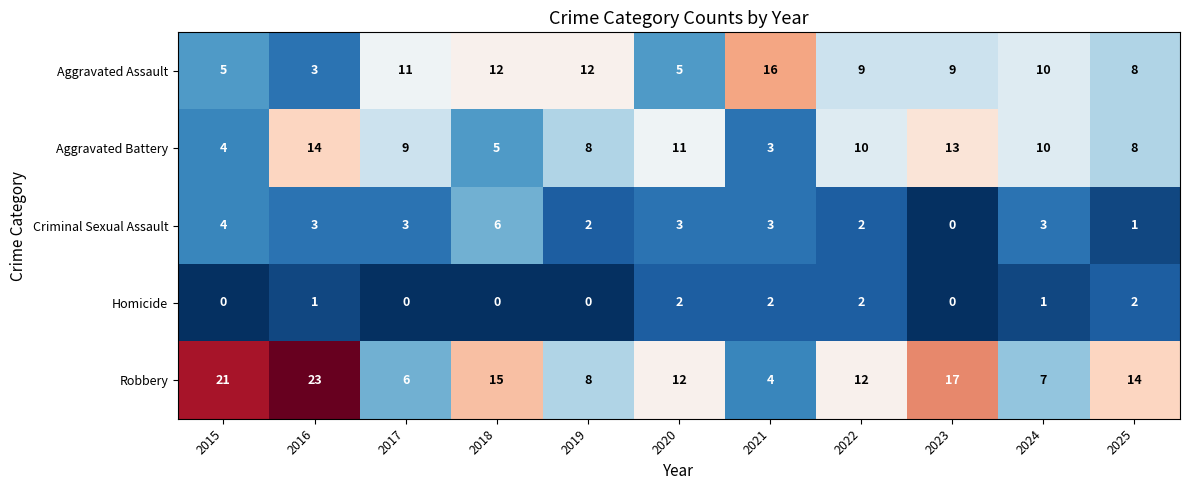

The value of Aggravated Assault at 2023 is 3. True or false?

False